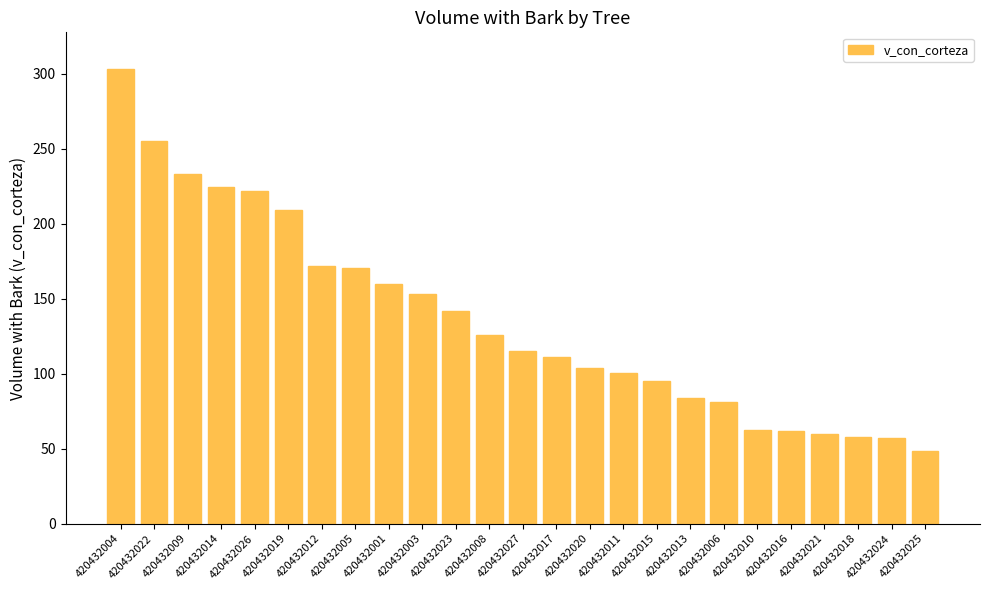

Which category has the highest value across all series?

420432004